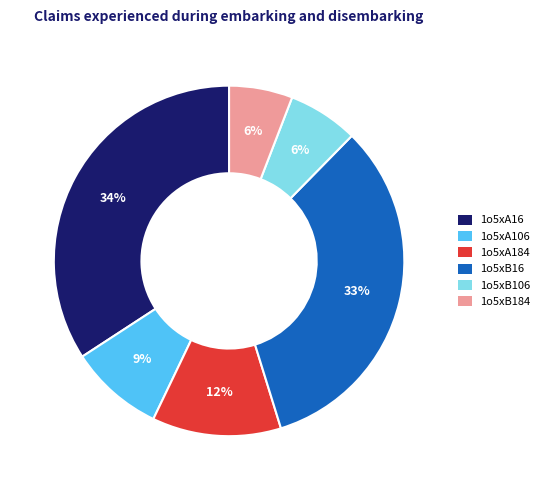

Which slice is the largest?

1o5xA16